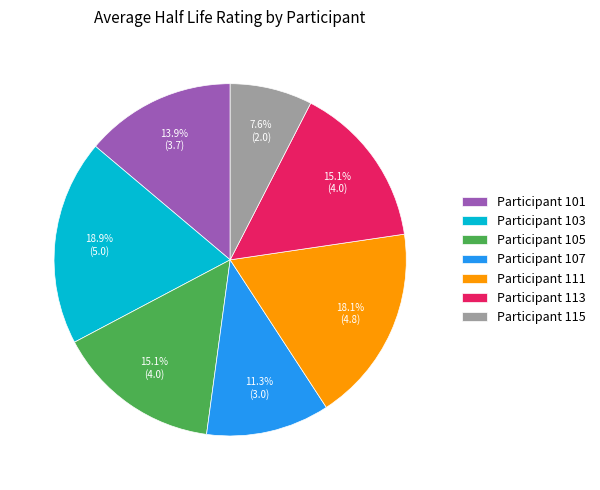

Is there any slice that represents more than half of the pie?

No